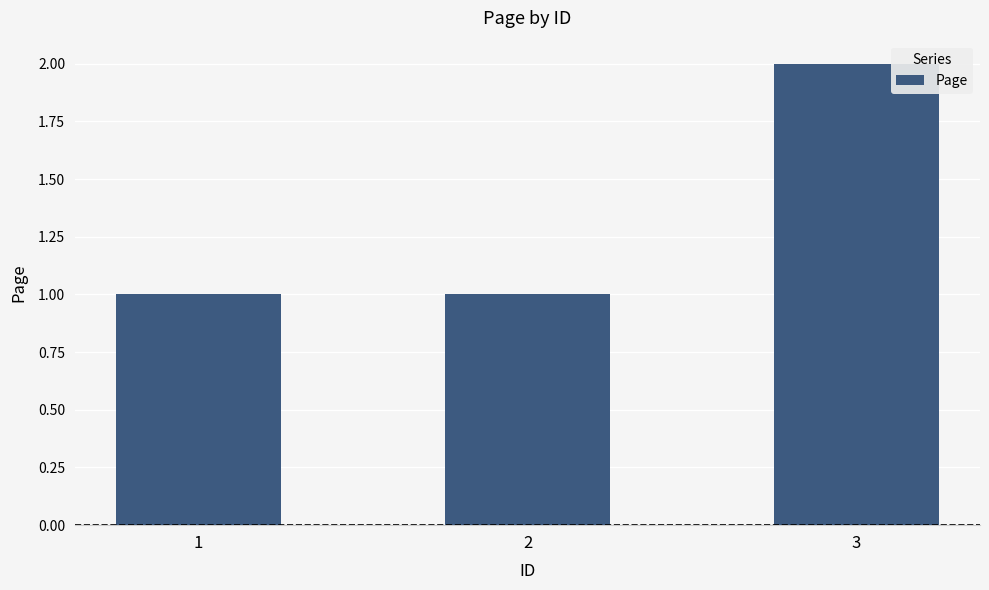

The chart shows a value of 1 at 3. True or false?

False